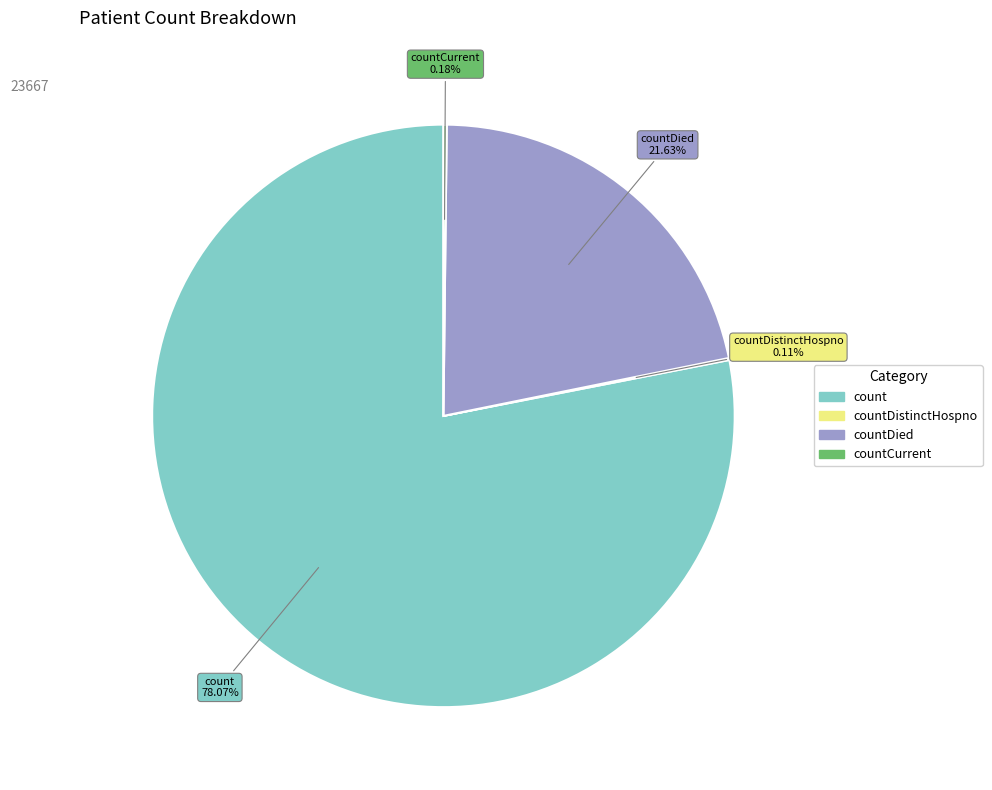

Is there a majority slice in this chart?

Yes